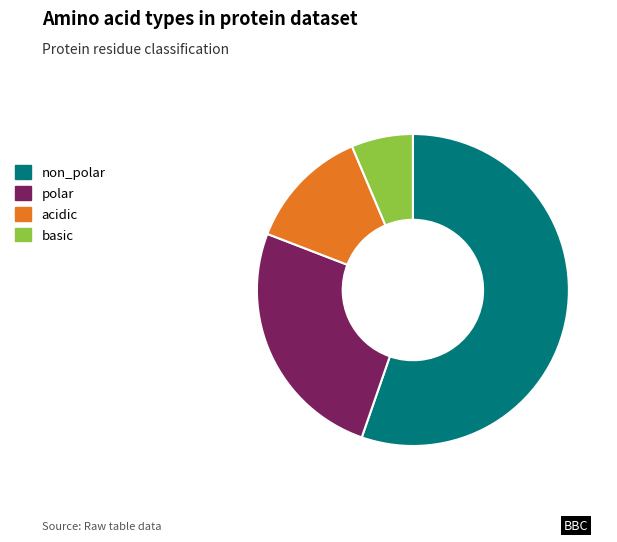

Is the sum of acidic and non_polar greater than half?

Yes